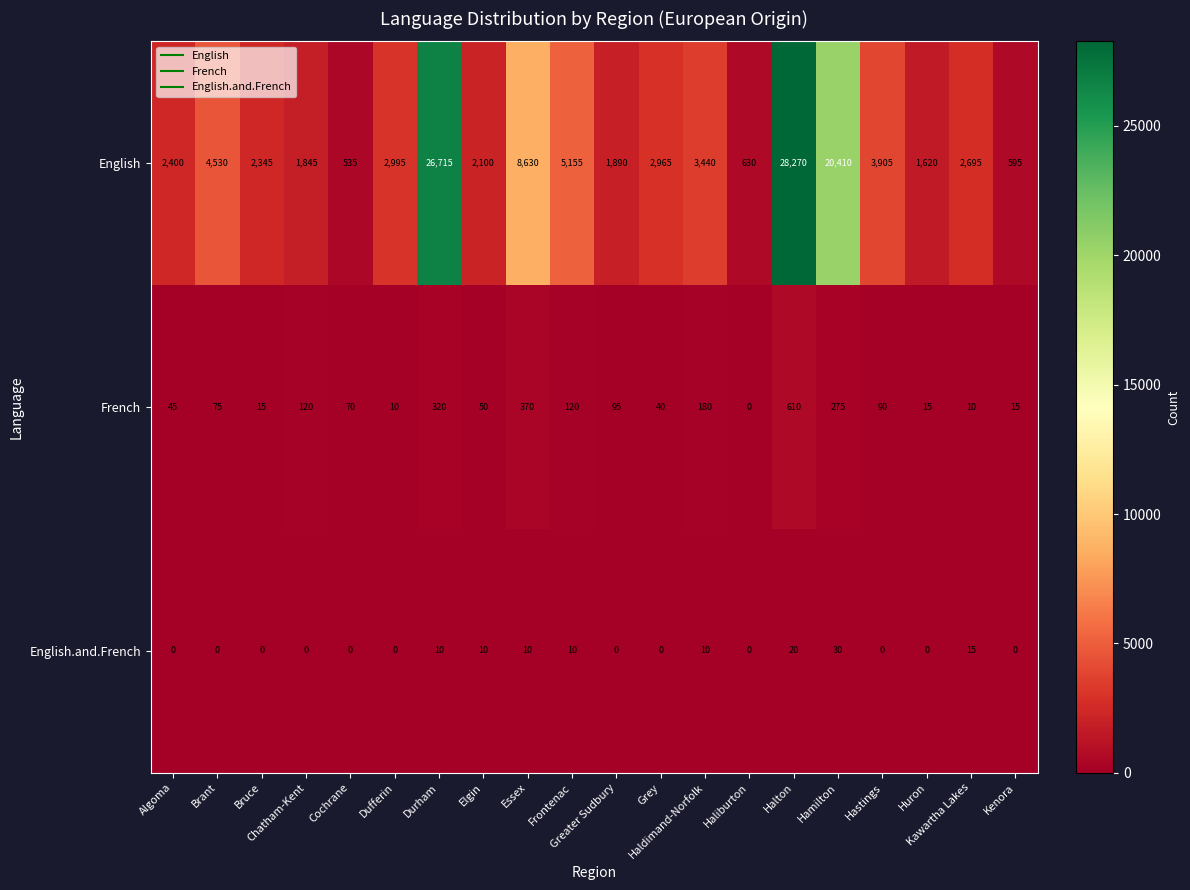

Rank the series by their maximum value, from lowest to highest.

English.and.French, French, English